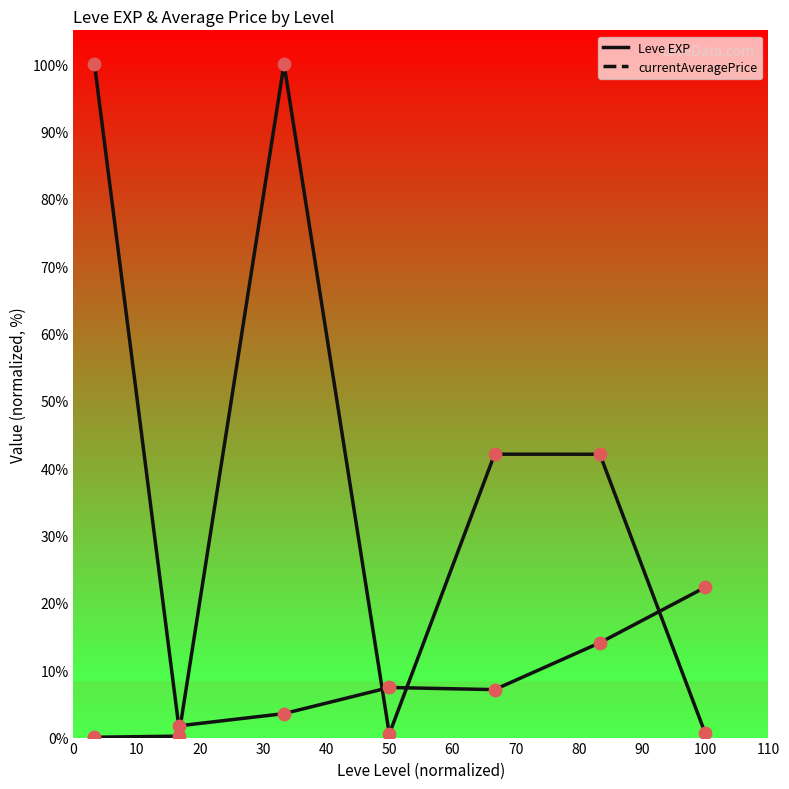

How many lines are shown in the chart?

2